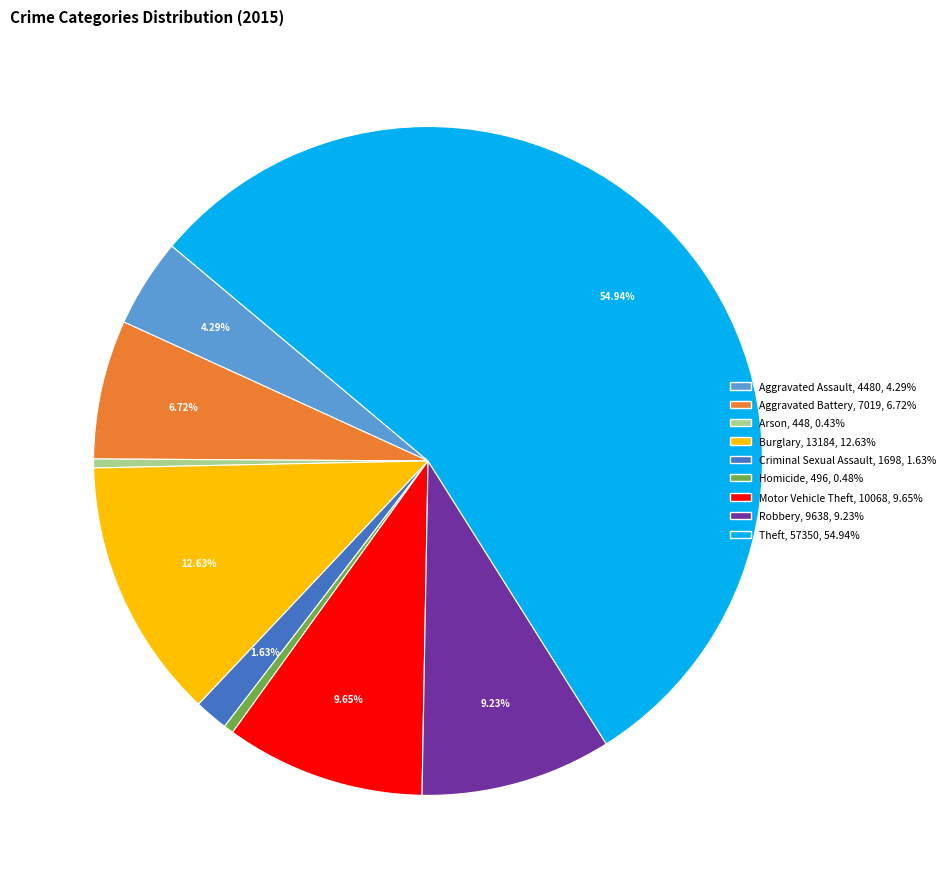

Is the sum of Theft and Aggravated Battery greater than half?

Yes